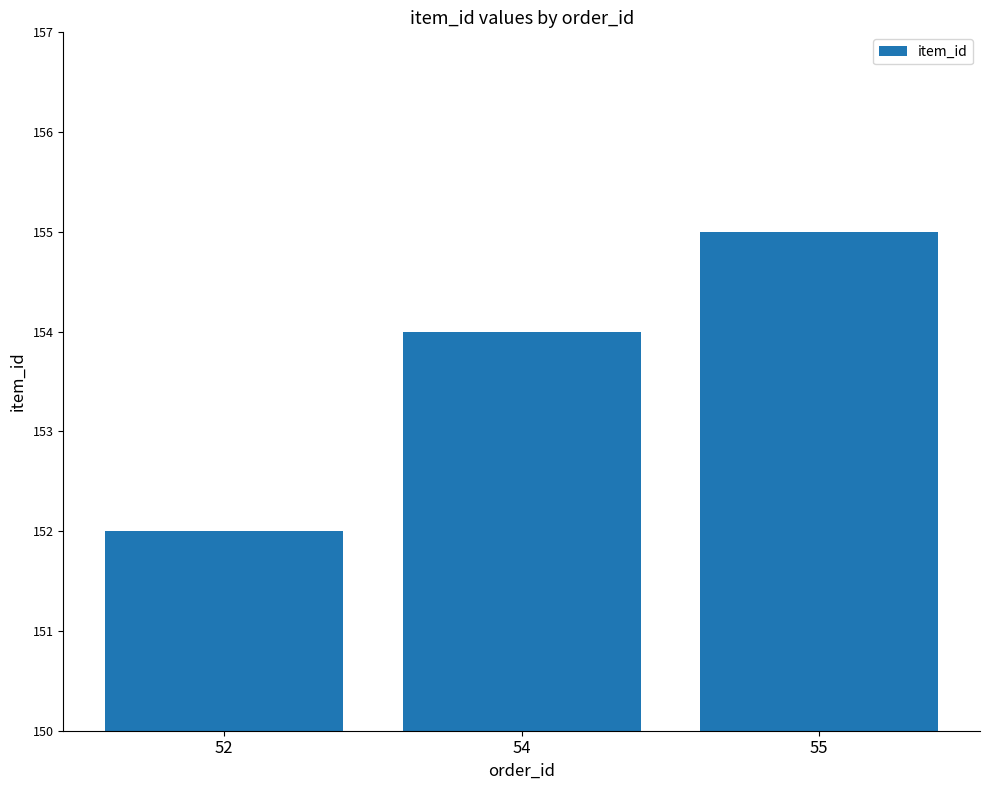

Rank the categories by value from lowest to highest.

52, 54, 55